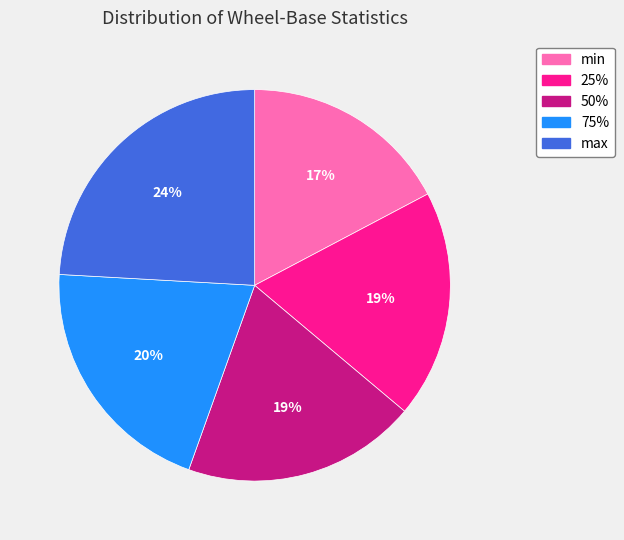

To the nearest percent, what is the difference between the largest and smallest slice percentages?

7%